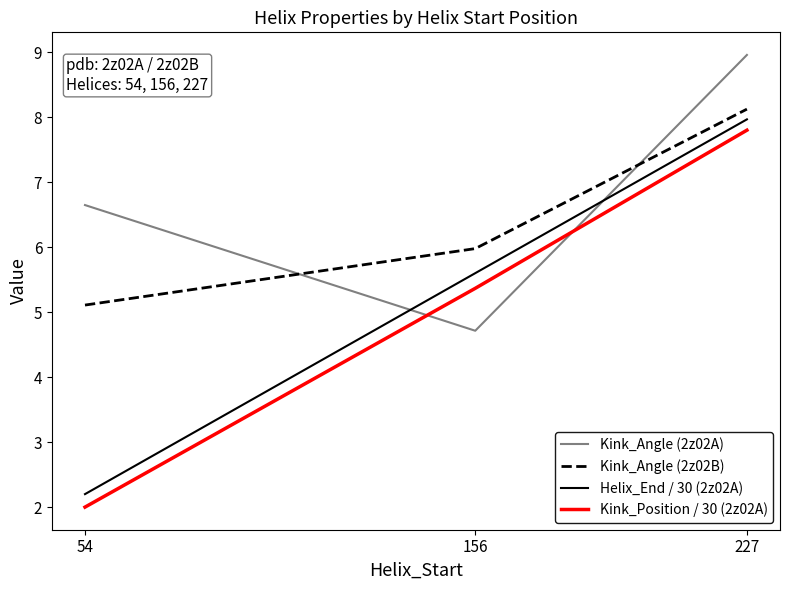

Which label corresponds to the smallest value in the chart?

54